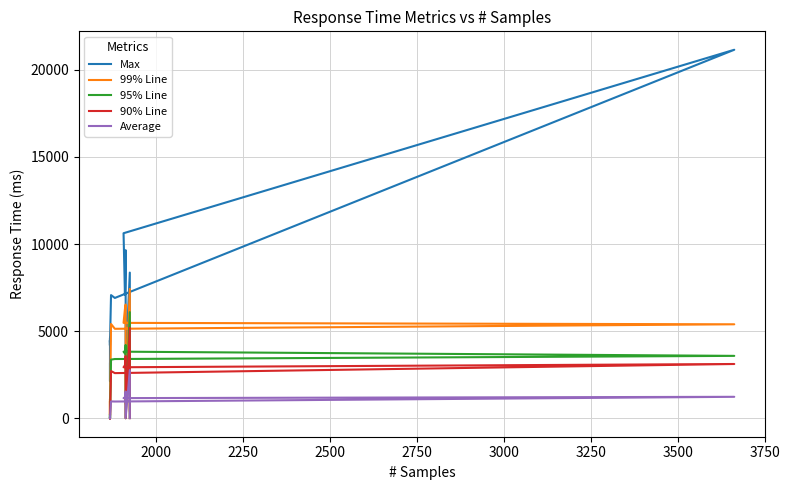

What is the greatest value displayed?

21146